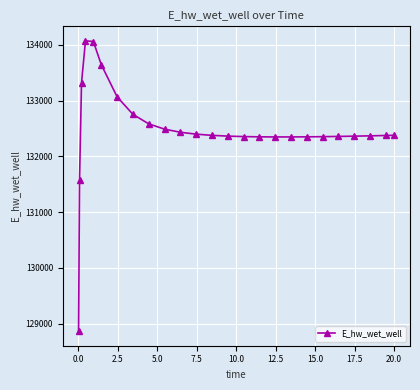

How many data points are above 132373?

13